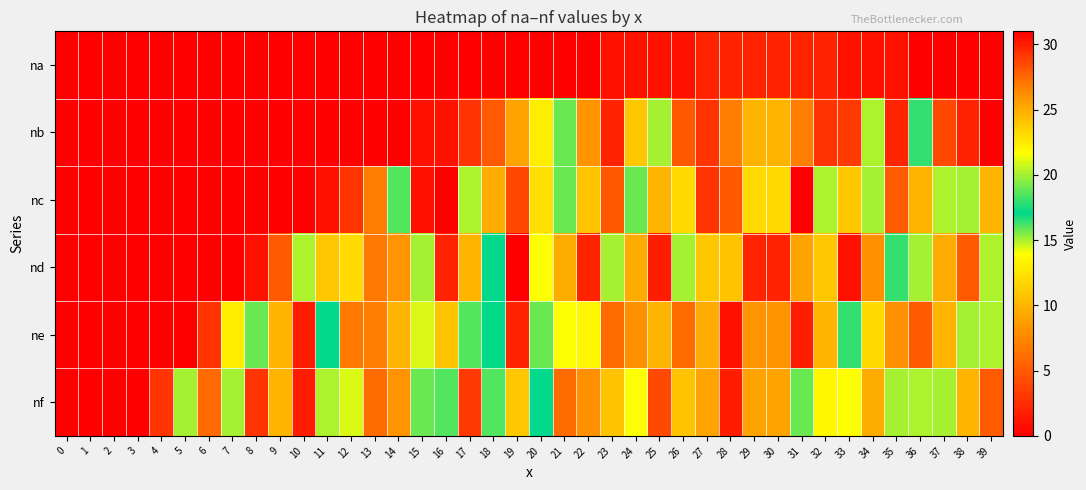

Reading left to right, extract all data points from this chart.

na: 0=0	1=0	2=0	3=0	4=0	5=0	6=0	7=0	8=0	9=0	10=0	11=0	12=0	13=0	14=0	15=0	16=0	17=0	18=0	19=0	20=0	21=0	22=0	23=1	24=1	25=1	26=1	27=2	28=2	29=2	30=2	31=2	32=2	33=1	34=1	35=1	36=0	37=0	38=0	39=0
nb: 0=0	1=0	2=0	3=0	4=0	5=0	6=0	7=0	8=0	9=0	10=0	11=0	12=0	13=0	14=0	15=1	16=1	17=3	18=5	19=9	20=13	21=19	22=26	23=2	24=11	25=20	26=28	27=3	28=7	29=10	30=10	31=7	32=3	33=29	34=15	35=2	36=18	37=4	38=2	39=0
nc: 0=0	1=0	2=0	3=0	4=0	5=0	6=0	7=0	8=0	9=0	10=0	11=1	12=3	13=7	14=16	15=1	16=31	17=15	18=25	19=4	20=23	21=19	22=24	23=28	24=19	25=10	26=12	27=3	28=28	29=12	30=12	31=31	32=15	33=11	34=20	35=5	36=10	37=15	38=20	39=10
nd: 0=0	1=0	2=0	3=0	4=0	5=0	6=0	7=0	8=1	9=5	10=15	11=11	12=12	13=27	14=26	15=20	16=2	17=10	18=17	19=31	20=14	21=25	22=2	23=20	24=25	25=30	26=20	27=11	28=24	29=2	30=2	31=9	32=11	33=1	34=8	35=18	36=20	37=25	38=5	39=15
ne: 0=0	1=0	2=0	3=0	4=0	5=0	6=3	7=13	8=19	9=10	10=30	11=17	12=27	13=7	14=10	15=21	16=24	17=16	18=17	19=2	20=19	21=14	22=22	23=6	24=8	25=10	26=6	27=25	28=1	29=26	30=26	31=30	32=10	33=18	34=12	35=8	36=5	37=10	38=20	39=15
nf: 0=0	1=0	2=0	3=0	4=3	5=20	6=6	7=20	8=3	9=10	10=30	11=15	12=21	13=6	14=26	15=19	16=16	17=29	18=16	19=11	20=17	21=6	22=8	23=24	24=14	25=4	26=24	27=9	28=30	29=9	30=9	31=19	32=22	33=14	34=25	35=20	36=15	37=20	38=10	39=5